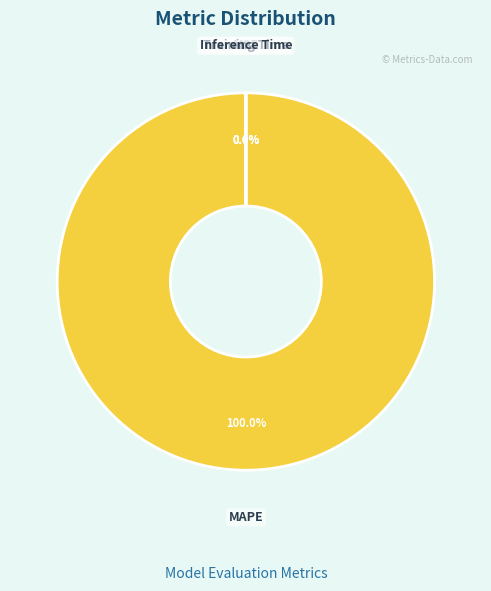

What is the largest slice in the pie chart?

MAPE